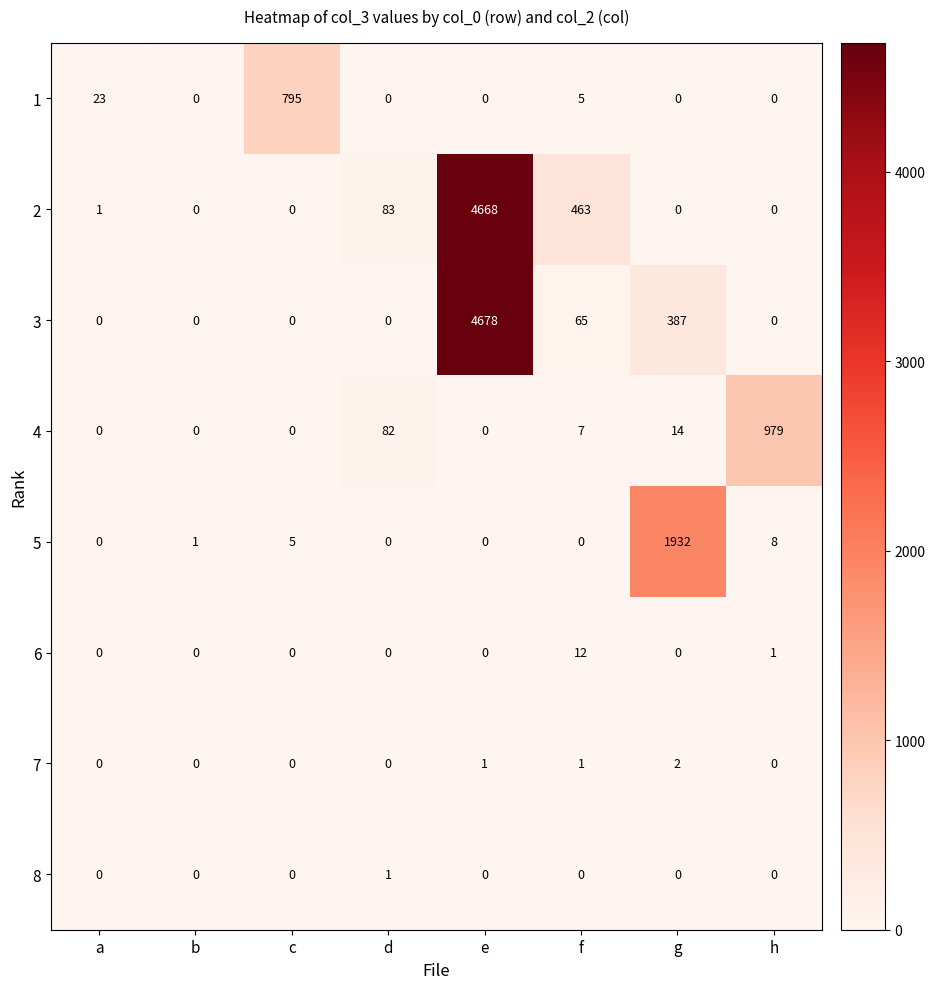

What is the total value across all series at c?

800